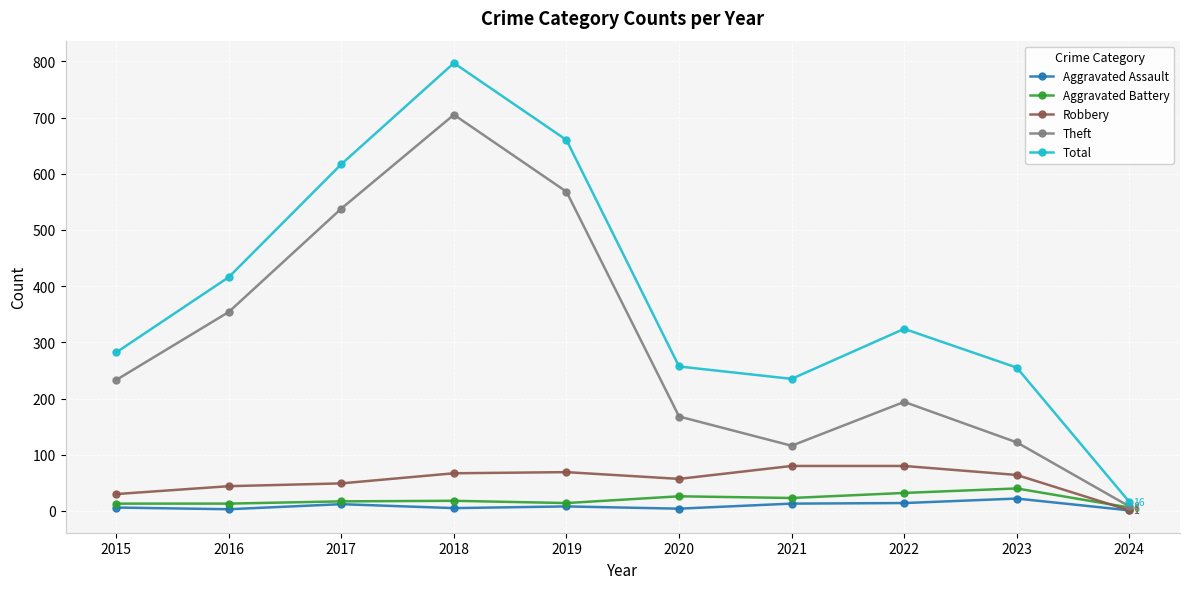

How many interior local peaks does the Theft series have?

2